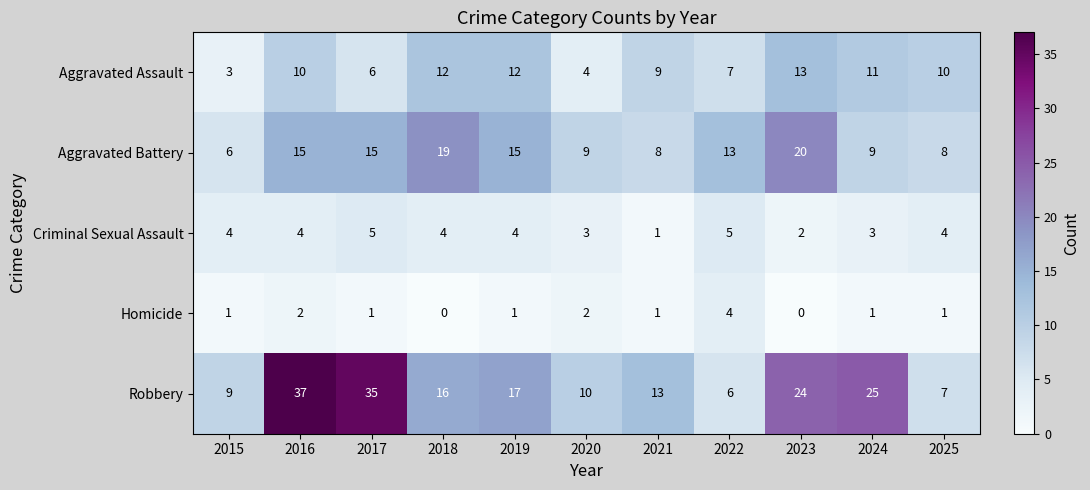

What is the spread (max minus min) of values at 2016?

35